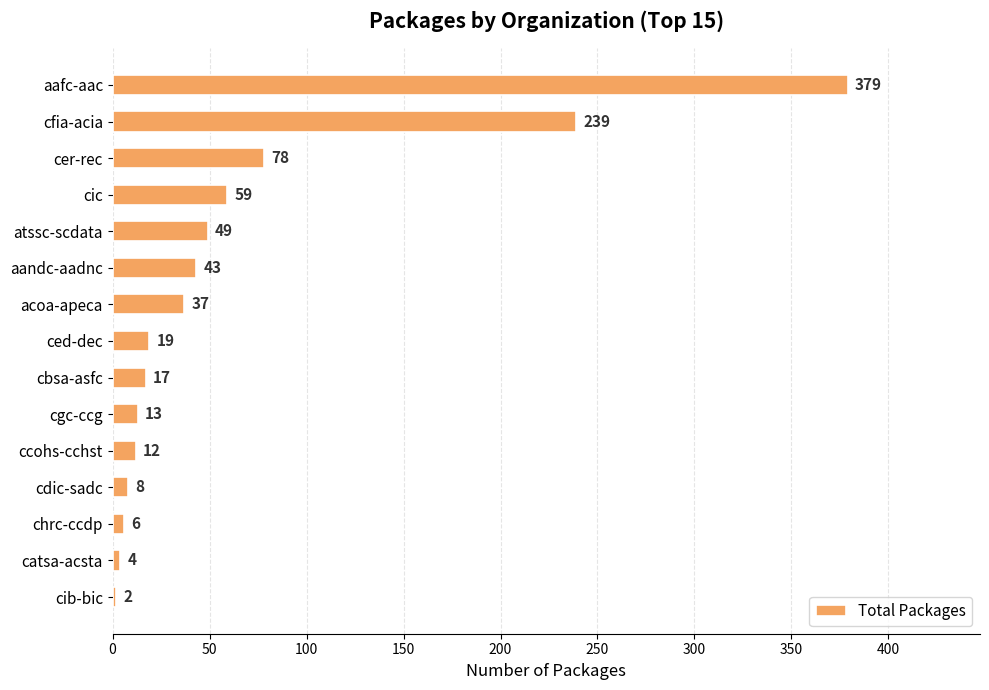

What is the maximum value shown in the chart?

379